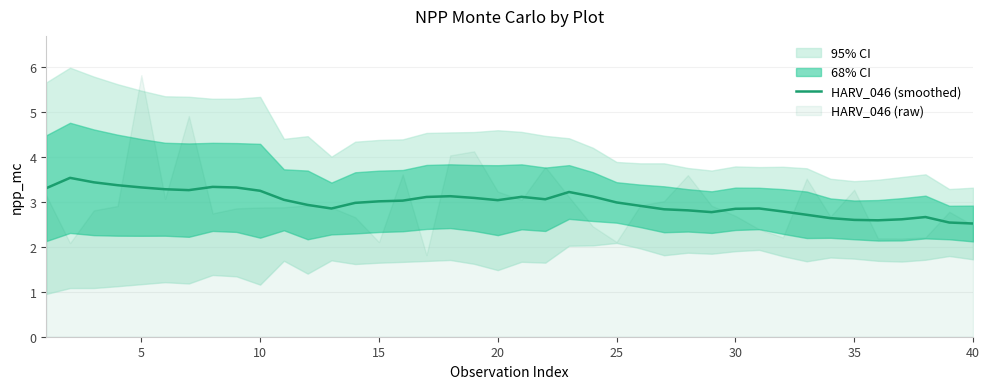

What is the maximum value for HARV_046 (smoothed)?

3.5